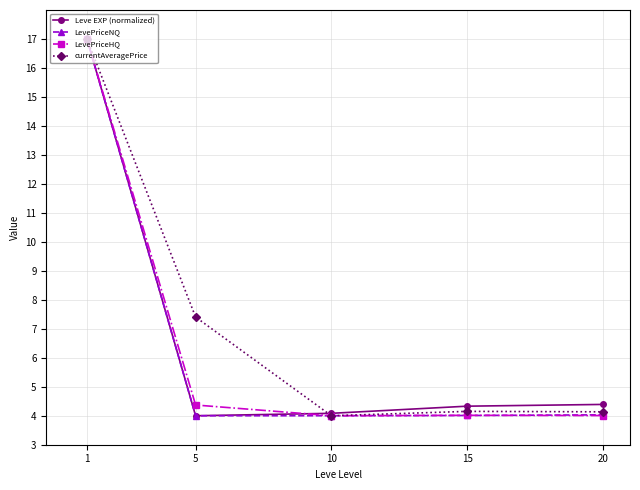

Where is the first local minimum for currentAveragePrice?

10